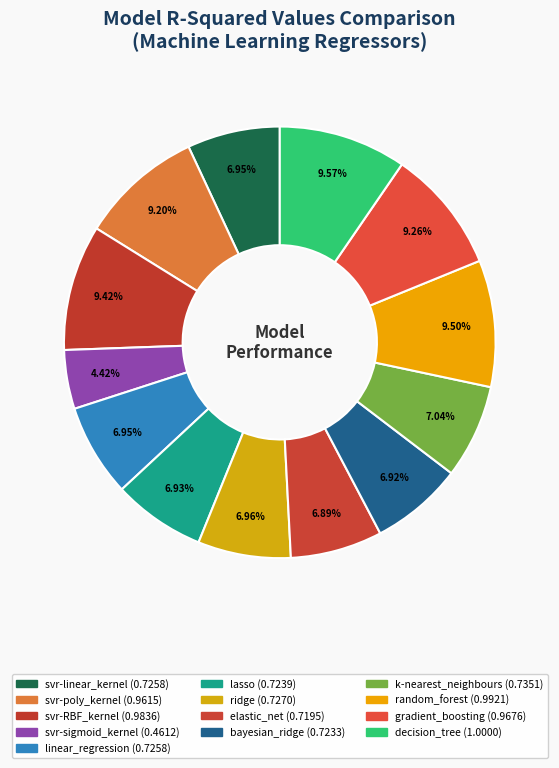

How many slices are in this pie chart?

13